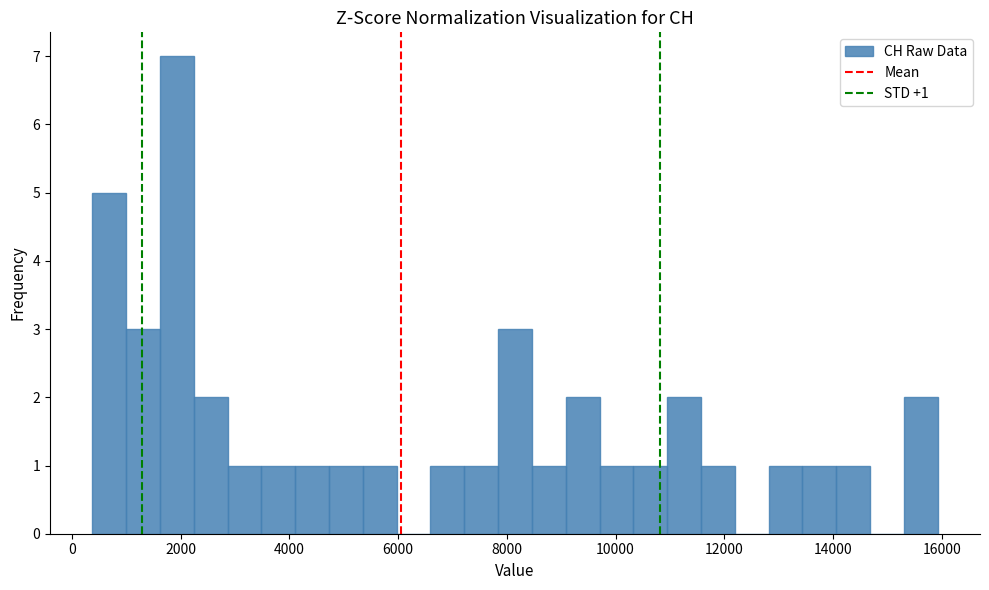

Read against the x-axis, roughly where is the centre of the tallest bar?

2000